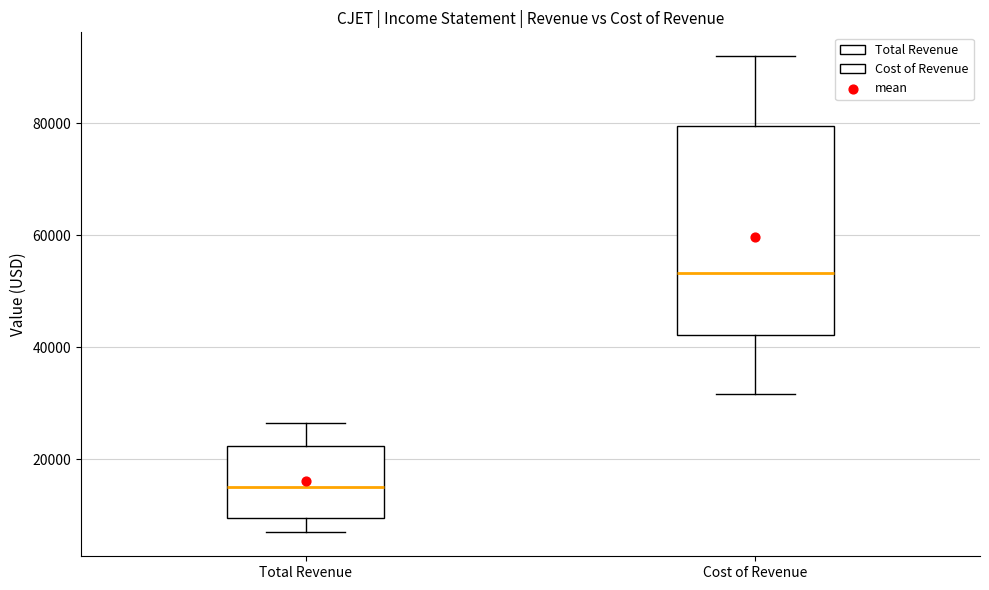

Which box has the lowest median line?

Total Revenue